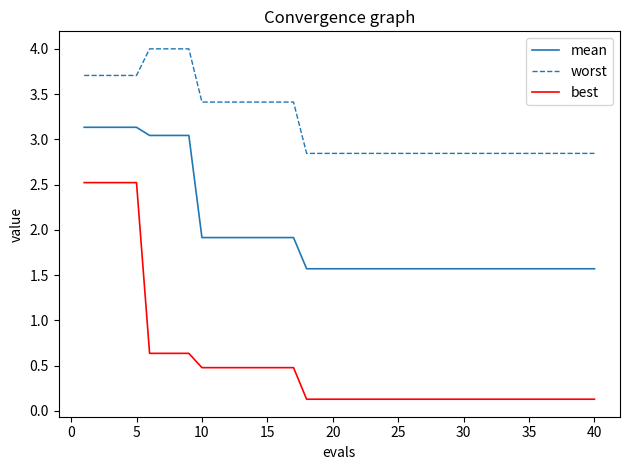

What is the greatest value displayed?

4.0